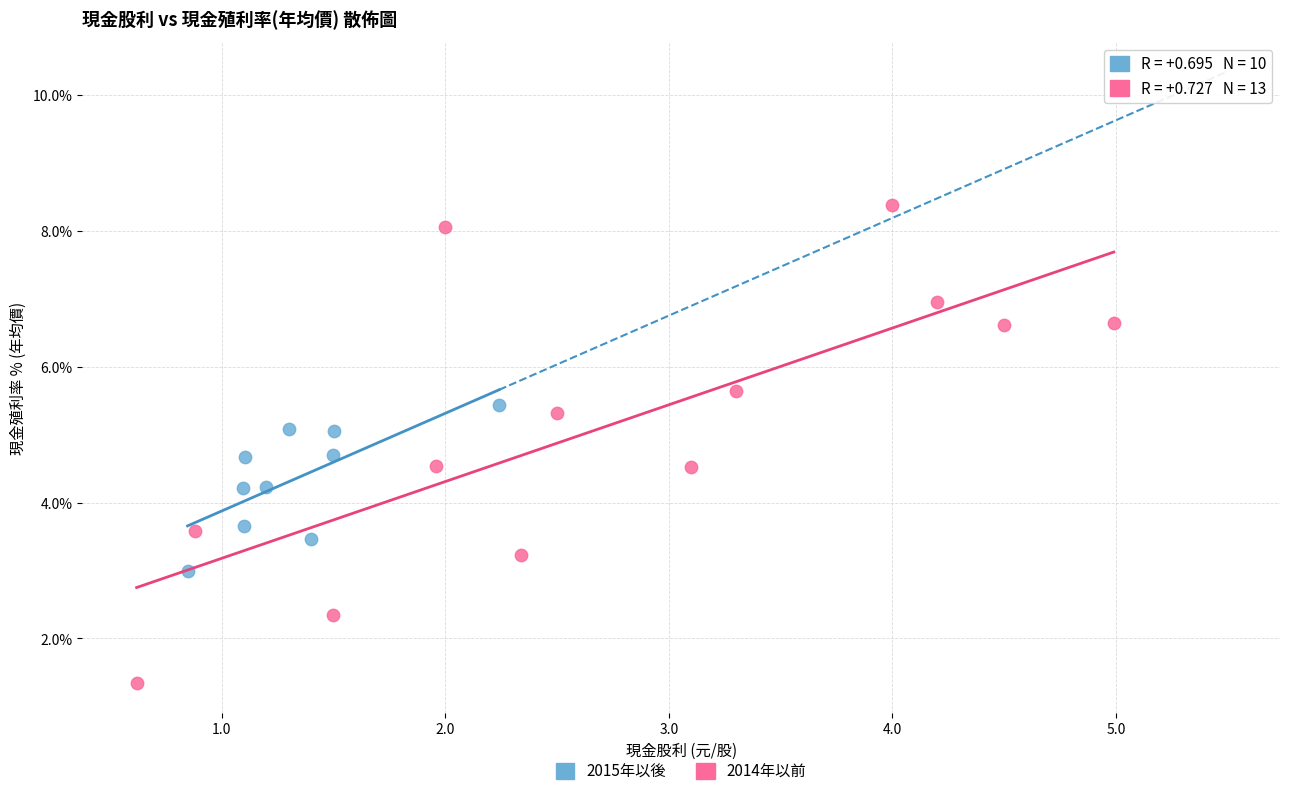

Which series reaches the maximum Y coordinate?

2014年以前